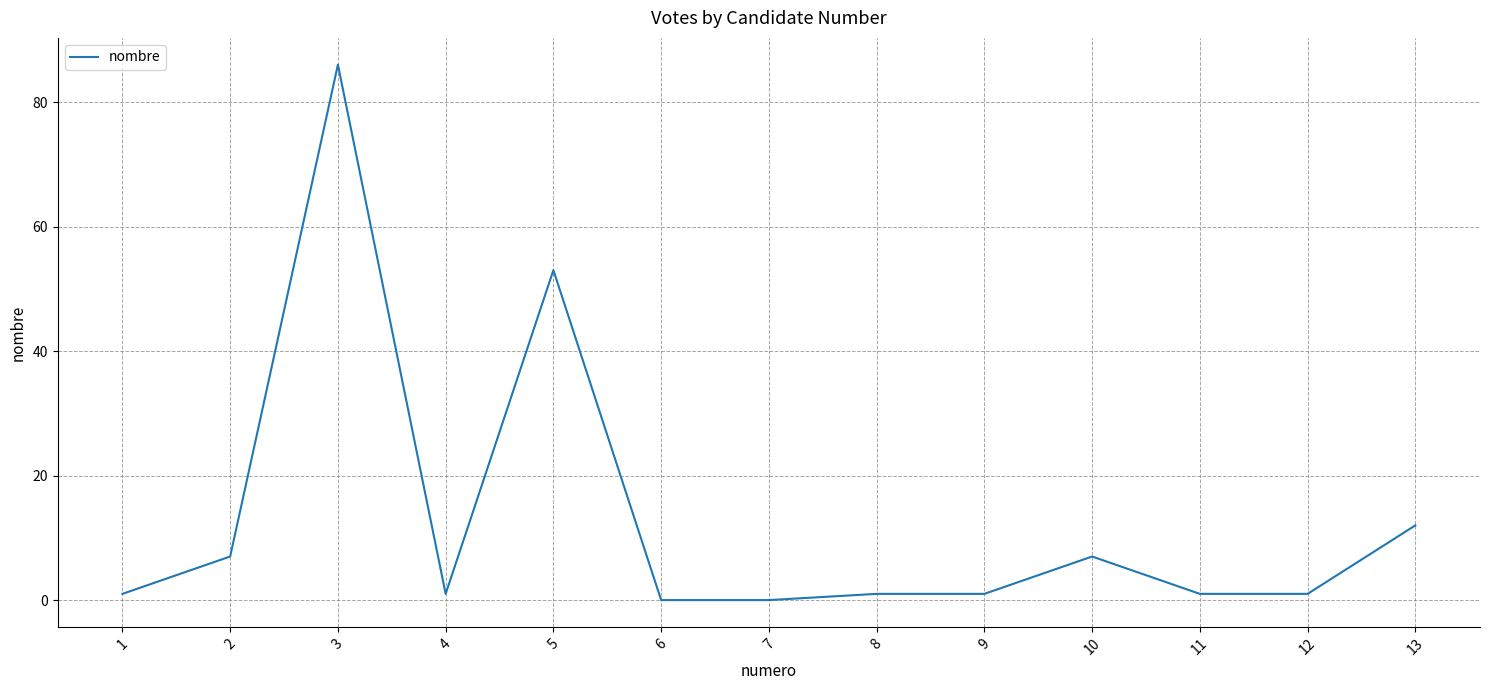

Is it true that the value at 6 is -41?

False